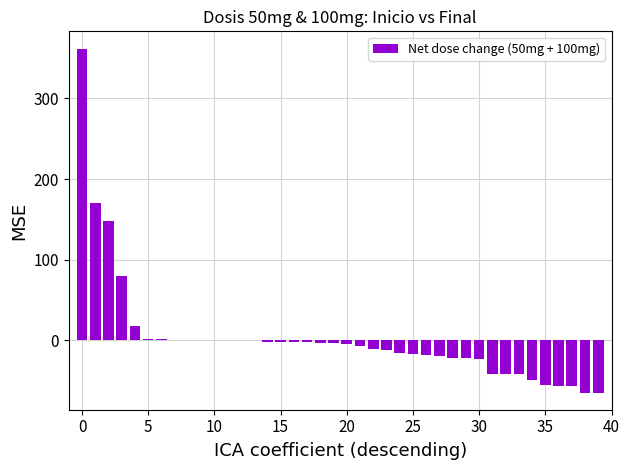

Count the number of data series in this chart.

1